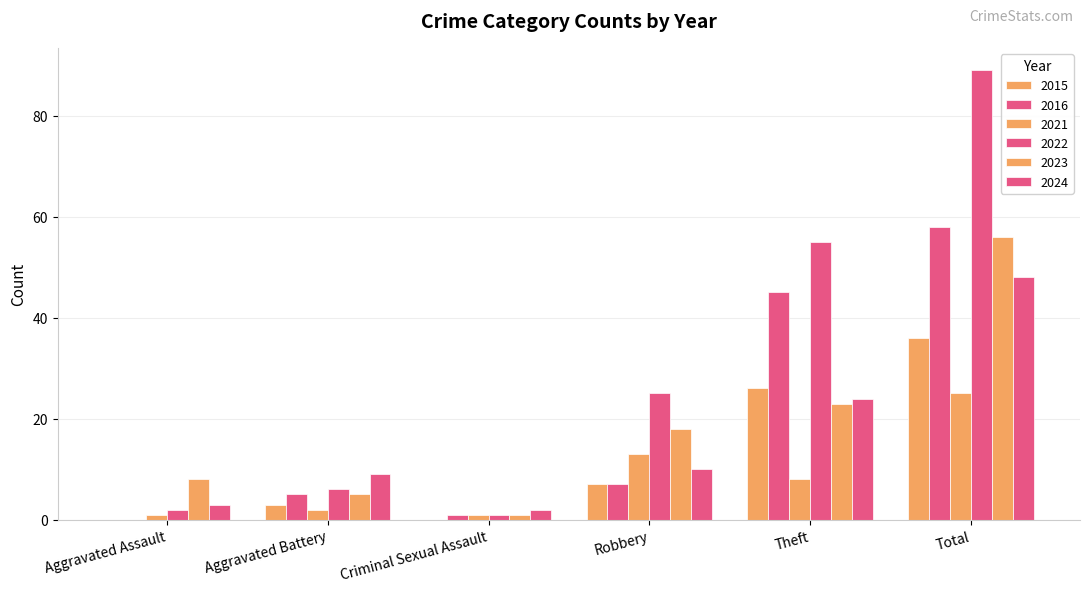

Reading right to left, list all the values displayed in this chart.

2022: Total=89	Theft=55	Robbery=25	Criminal Sexual Assault=1	Aggravated Battery=6	Aggravated Assault=2
2023: Total=56	Theft=23	Robbery=18	Criminal Sexual Assault=1	Aggravated Battery=5	Aggravated Assault=8
2024: Total=48	Theft=24	Robbery=10	Criminal Sexual Assault=2	Aggravated Battery=9	Aggravated Assault=3
2021: Total=25	Theft=8	Robbery=13	Criminal Sexual Assault=1	Aggravated Battery=2	Aggravated Assault=1
2015: Total=36	Theft=26	Robbery=7	Criminal Sexual Assault=0	Aggravated Battery=3	Aggravated Assault=0
2016: Total=58	Theft=45	Robbery=7	Criminal Sexual Assault=1	Aggravated Battery=5	Aggravated Assault=0